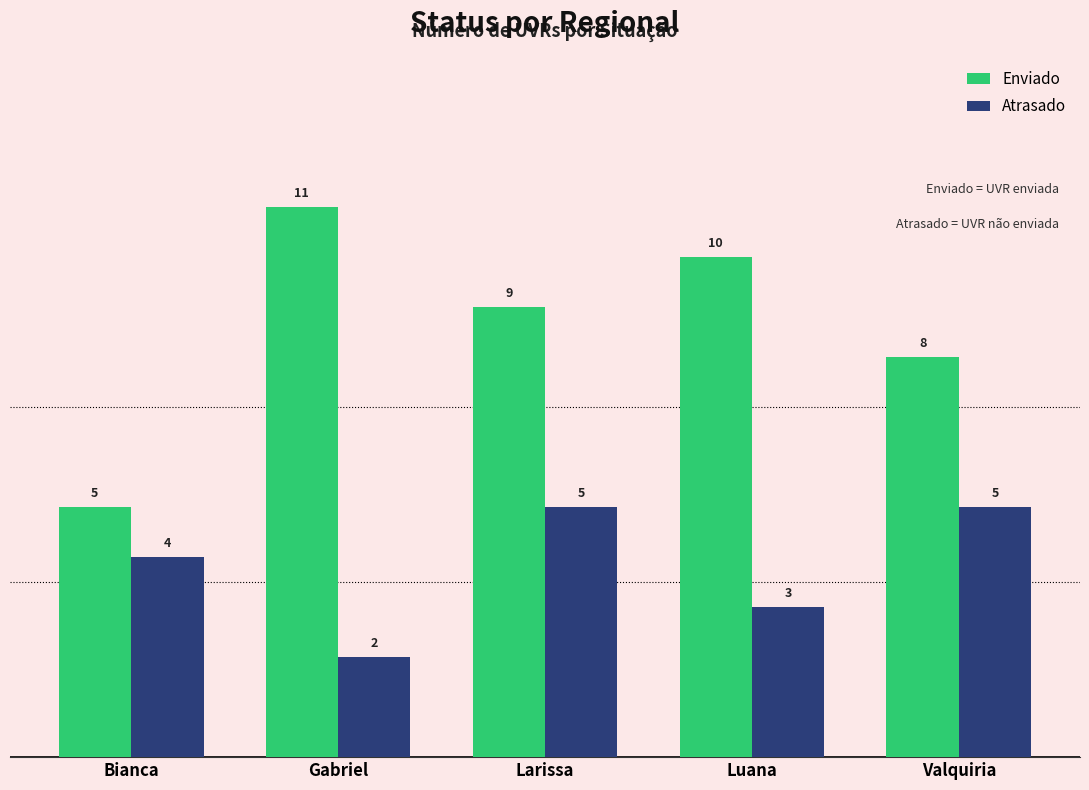

How many series are shown in this chart?

2